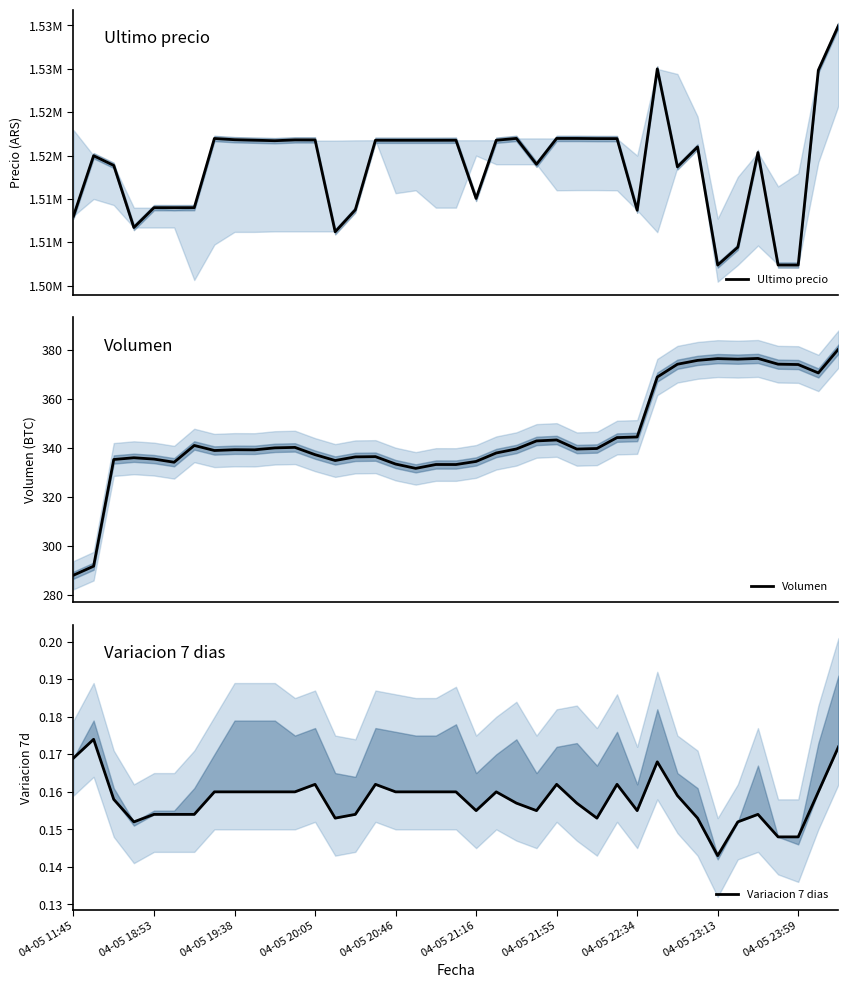

What are all the series names shown in the legend?

Ultimo precio, Volumen, Variacion 7 dias